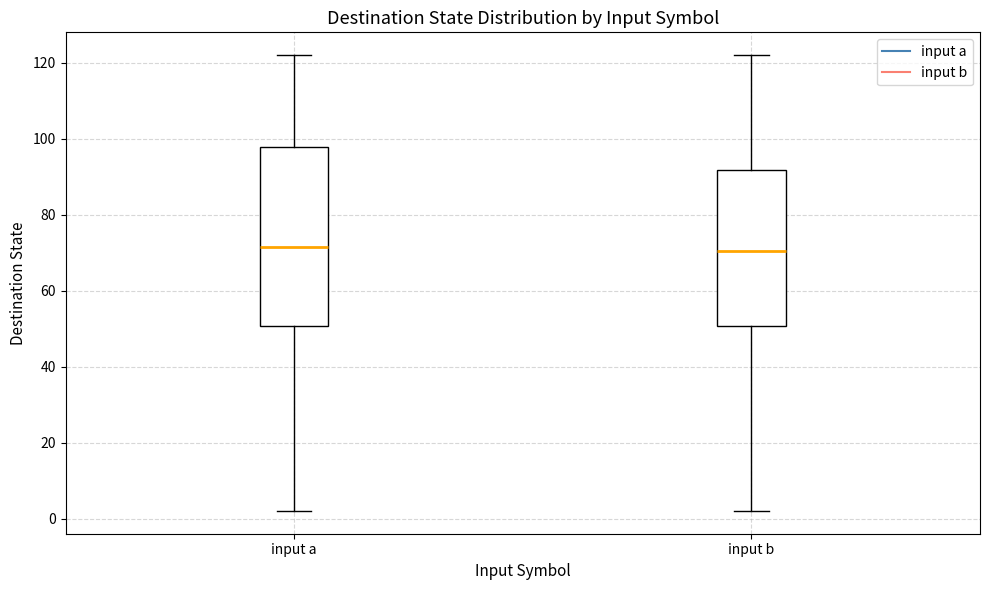

Reading left to right, transcribe this box plot: for each box, give where its median line is, the range the box spans, and where its two whiskers end, as read against the y-axis. The values are not printed on the chart, so give them approximately, as read against the axis.

input a: median 72, box 50 to 98, whiskers 2 to 122
input b: median 70, box 50 to 92, whiskers 2 to 122